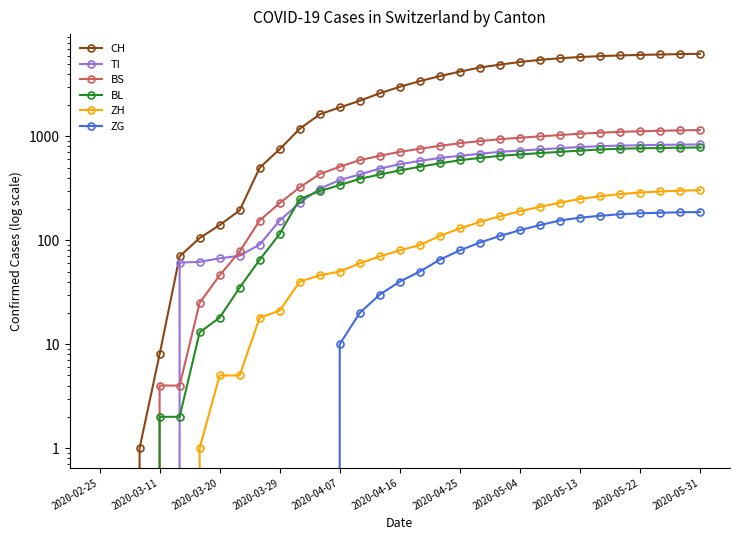

Between 15 and 17, which series saw the biggest shift?

CH